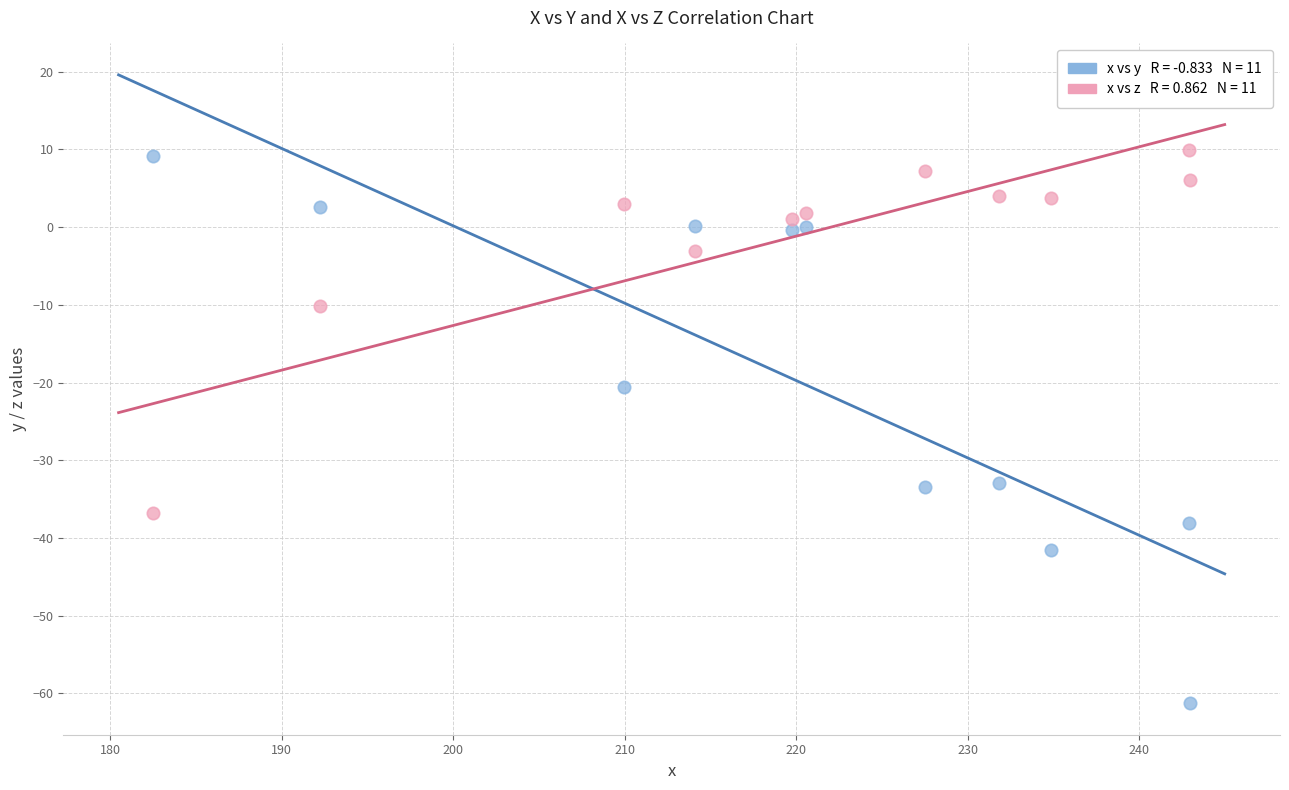

Across all series, what Y value is closest to -25?

-20.6